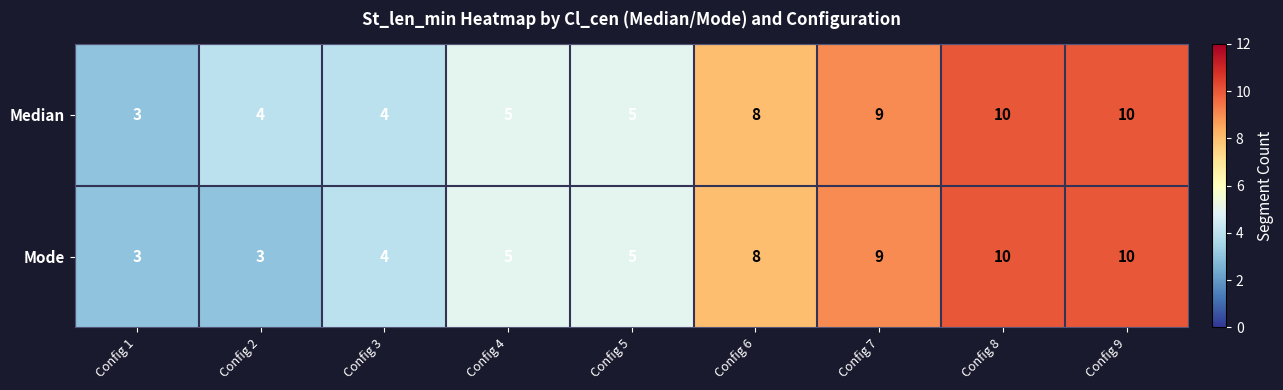

Rank the series by their average value, from lowest to highest.

Mode, Median